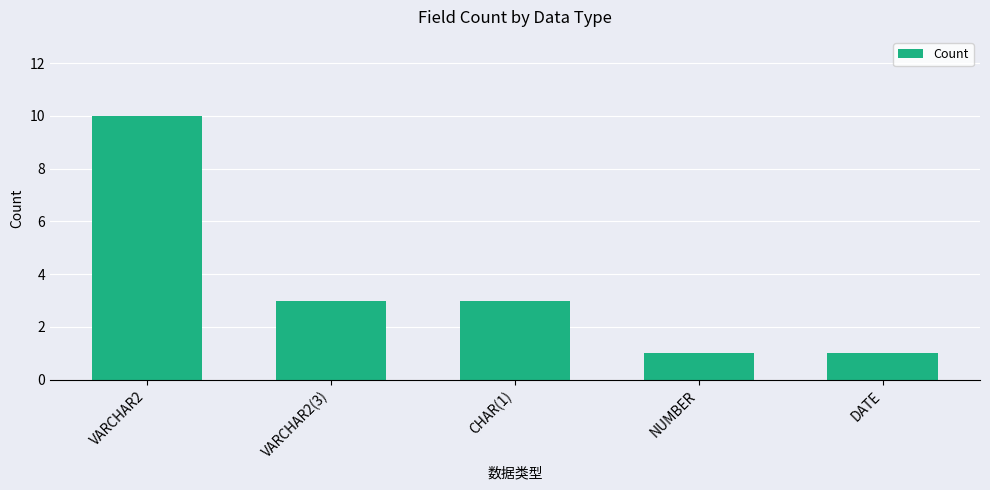

Where does the data first go above 3?

VARCHAR2